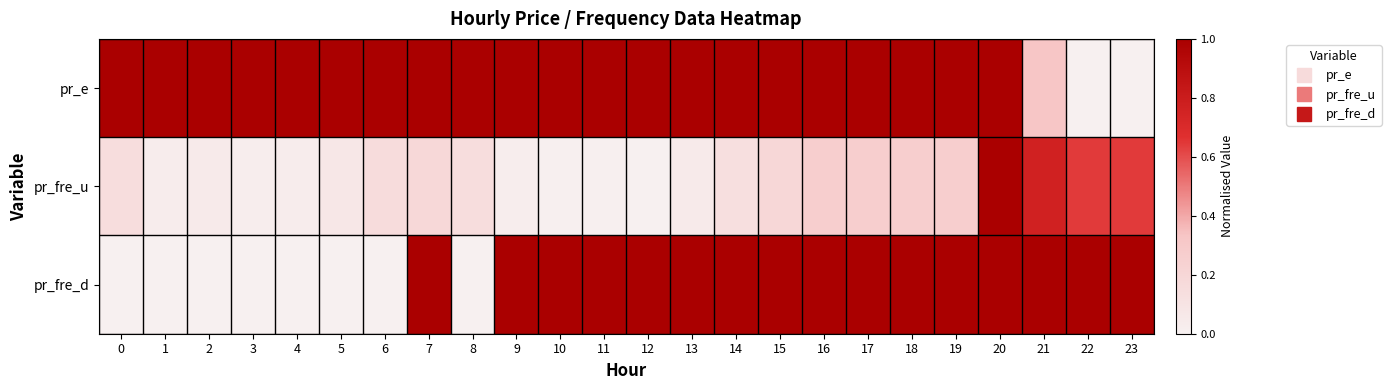

What is the maximum value shown in the chart?

1.0